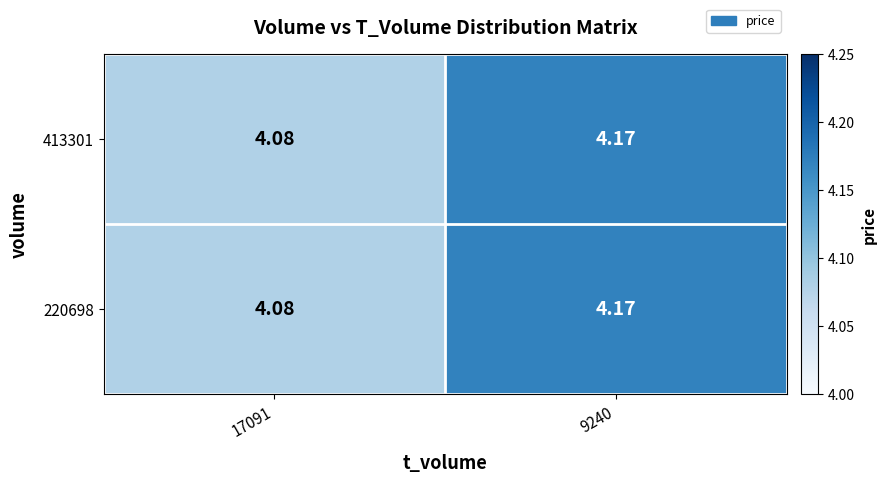

Is the value of 220698 at 9240 greater than the value of 413301 at 17091?

Yes